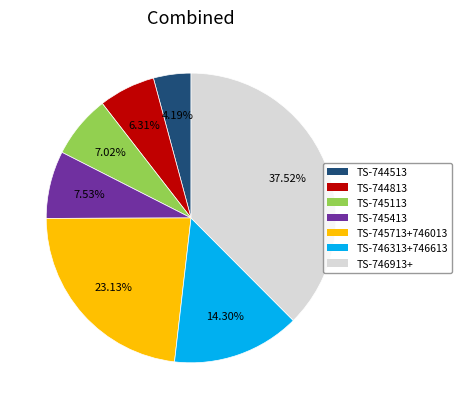

Rank the categories by value from highest to lowest.

TS-746913+, TS-745713+746013, TS-746313+746613, TS-745413, TS-745113, TS-744813, TS-744513